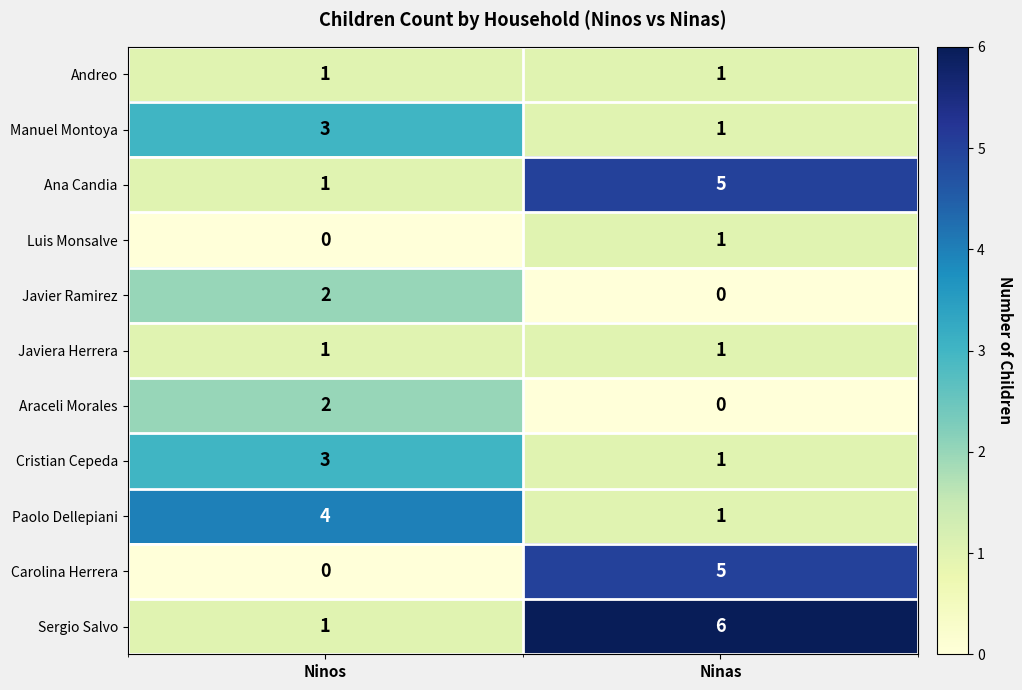

Which category has the highest value in the Manuel Montoya series?

Ninos